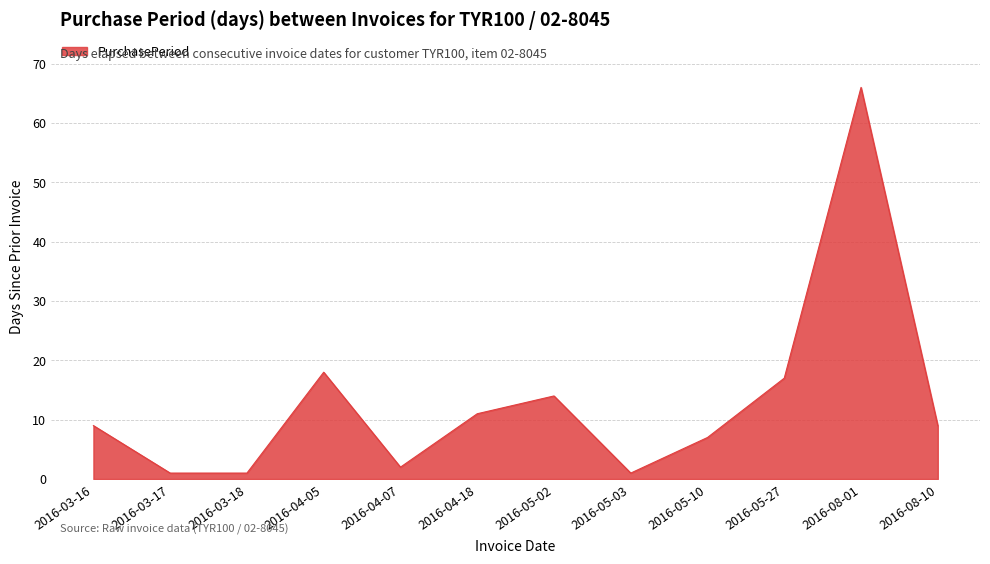

What position from the right is 2016-05-27?

3